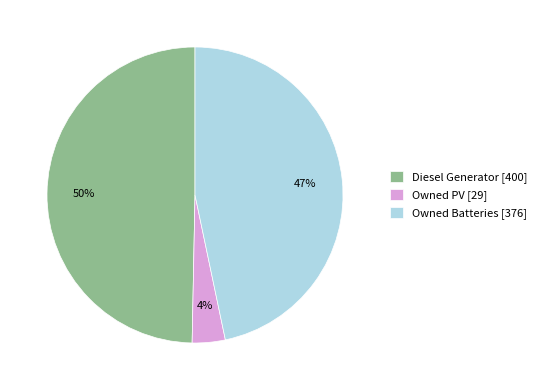

To the nearest percent, what percentage of the pie is Owned Batteries?

47%